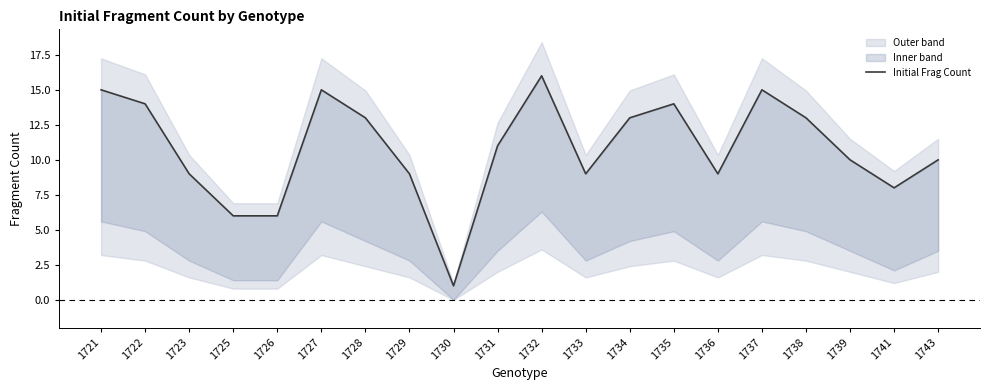

What is the average value?

11